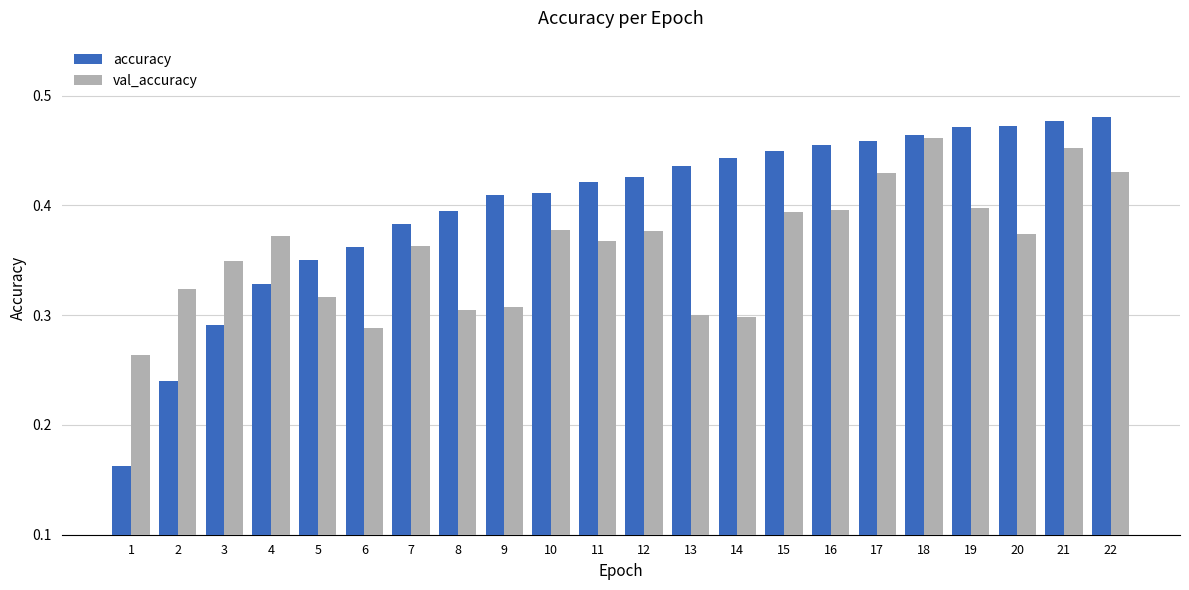

List the series in order of their overall mean, highest first.

accuracy, val_accuracy